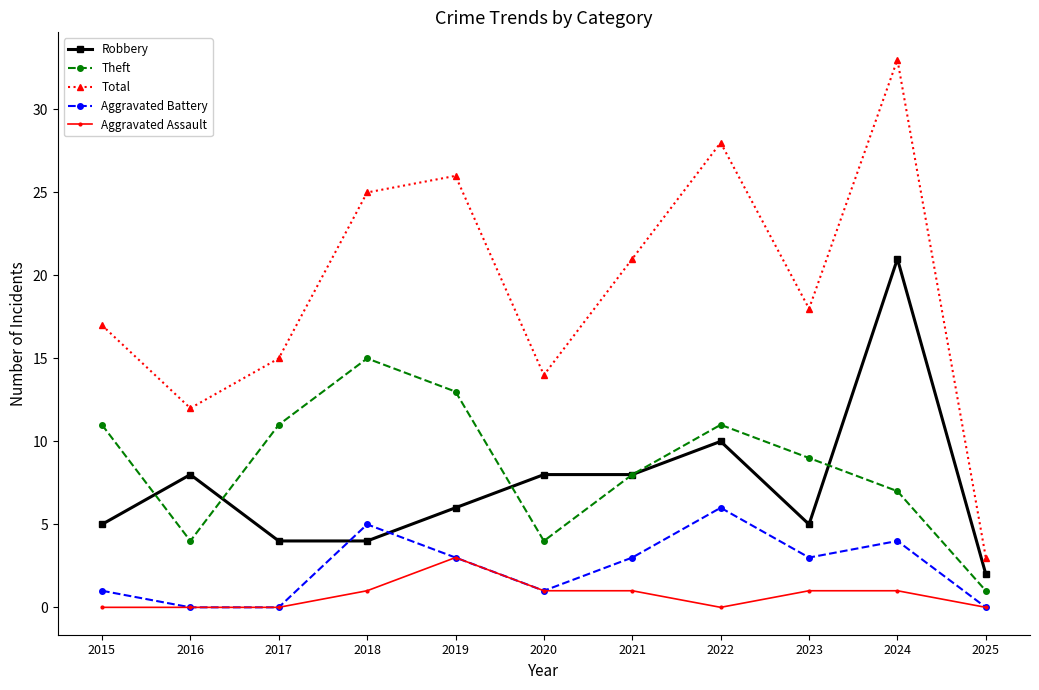

True or false: Theft and Aggravated Battery cross at least once.

False